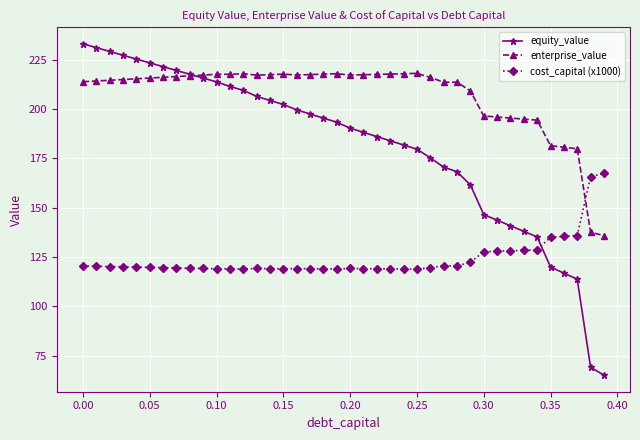

Rank the series by their maximum value, from highest to lowest.

equity_value, enterprise_value, cost_capital (x1000)